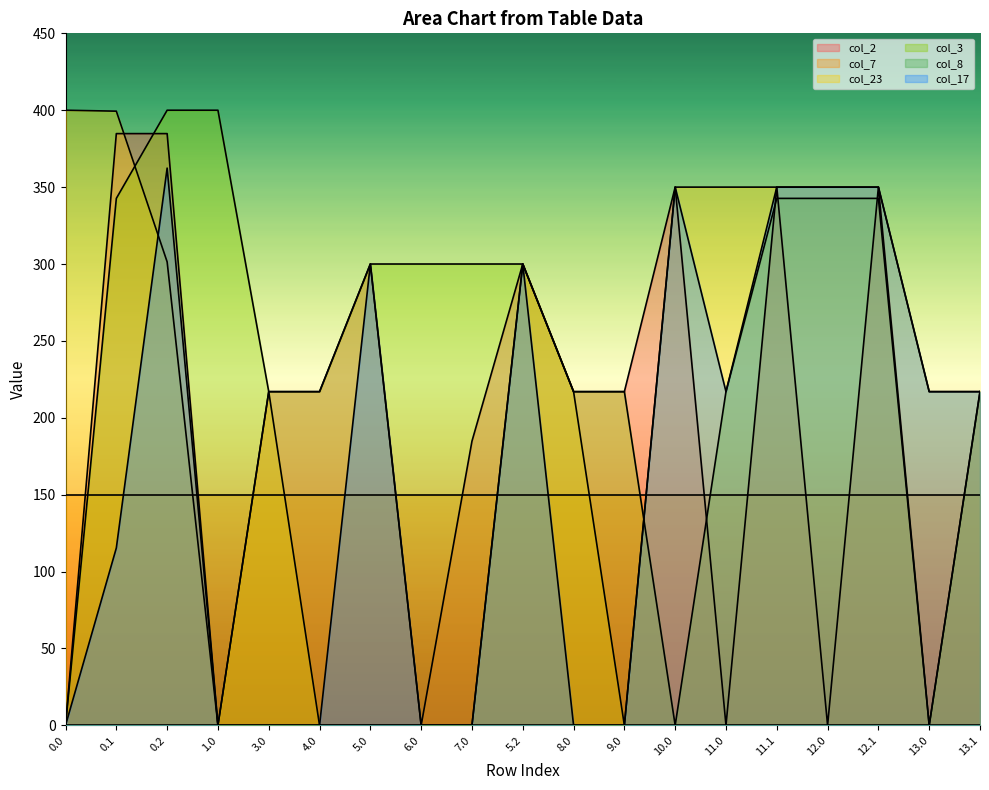

At which label does col_23 reach its minimum?

1.0